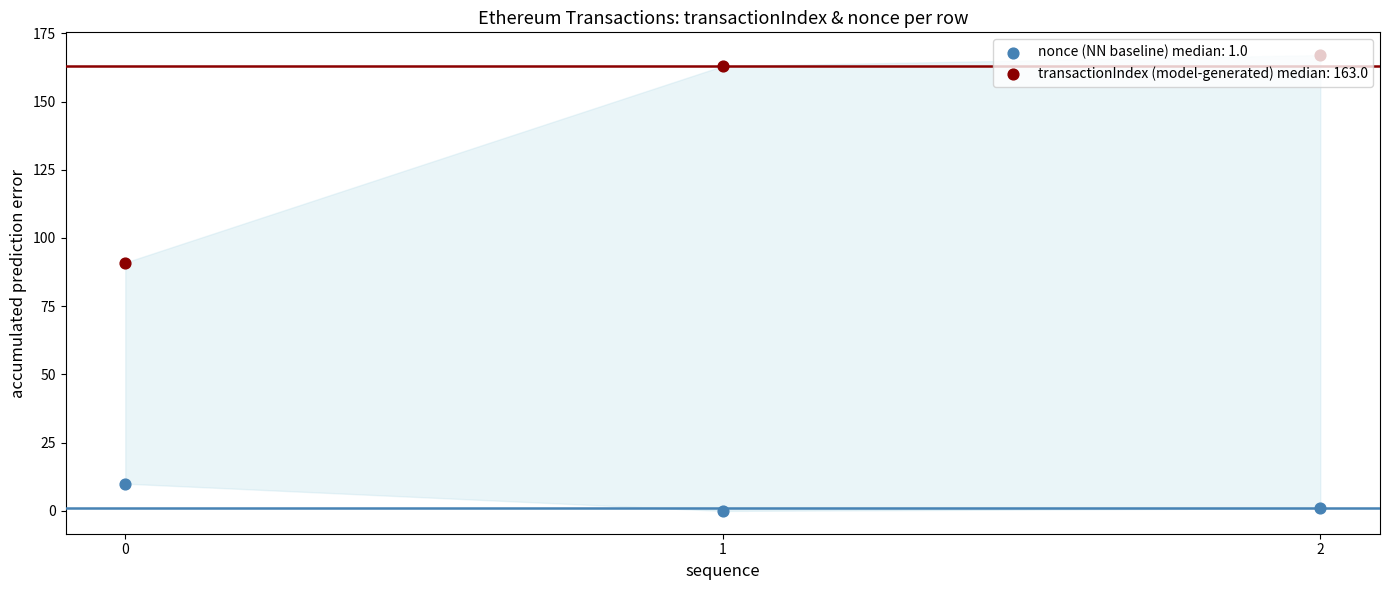

Is the value of nonce at 2 greater than the value of transactionIndex at 2?

No